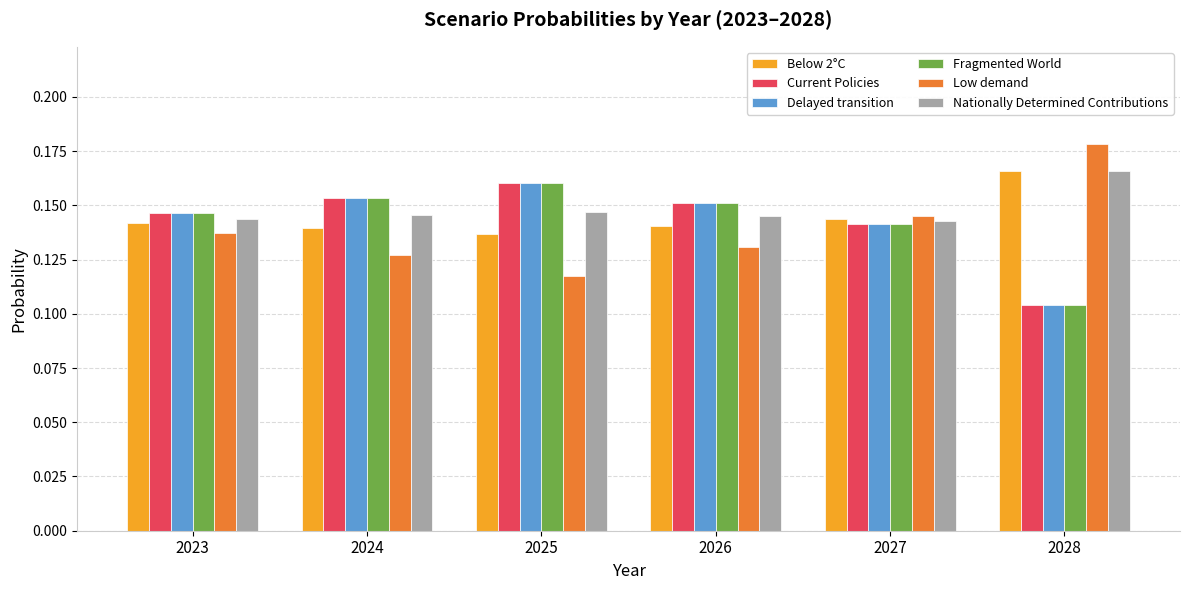

What are all the series names shown in the legend?

Below 2°C, Current Policies, Delayed transition, Fragmented World, Low demand, Nationally Determined Contributions